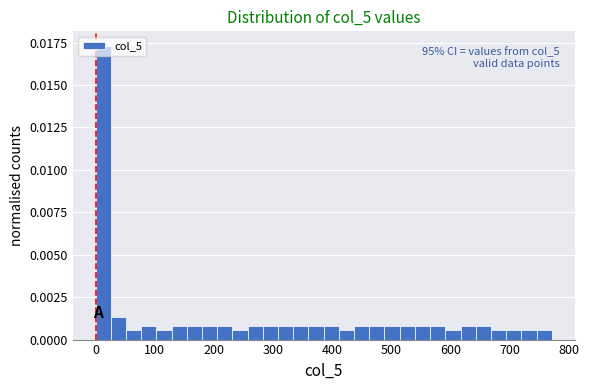

Around what value on the x-axis is the tallest bar? Give the approximate position of its centre, as read against the axis.

10